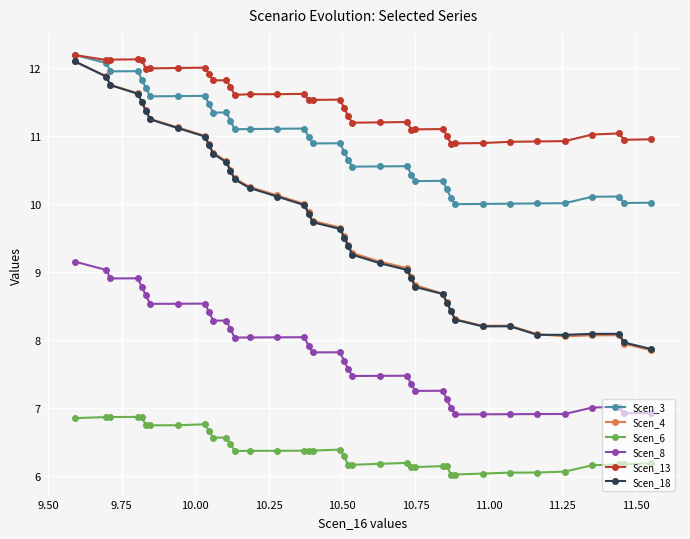

What is the lowest value of the Scen_13 series?

10.9